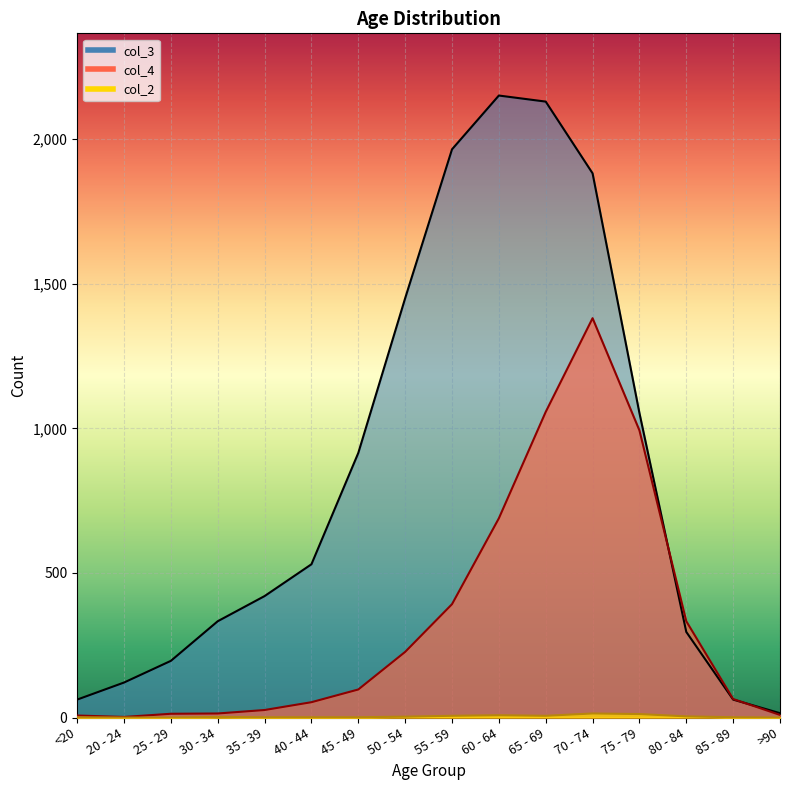

What is the spread (max minus min) of values at 20 - 24?

121